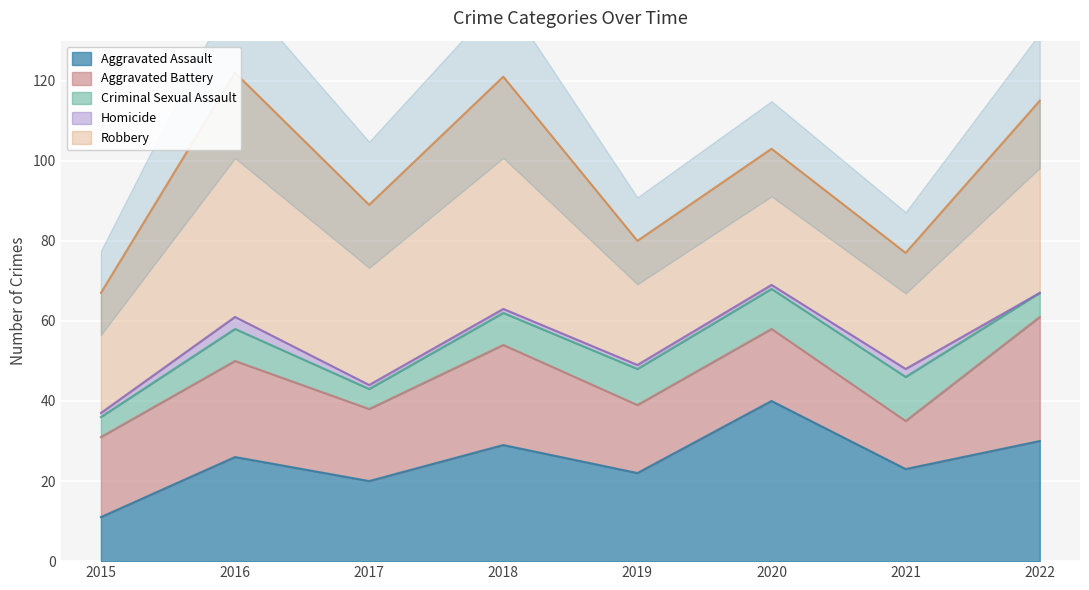

Reading right to left, transcribe all the data shown in this chart.

Aggravated Assault: 30	23	40	22	29	20	26	11
Aggravated Battery: 31	12	18	17	25	18	24	20
Criminal Sexual Assault: 6	11	10	9	8	5	8	5
Homicide: 0	2	1	1	1	1	3	1
Robbery: 48	29	34	31	58	45	61	30